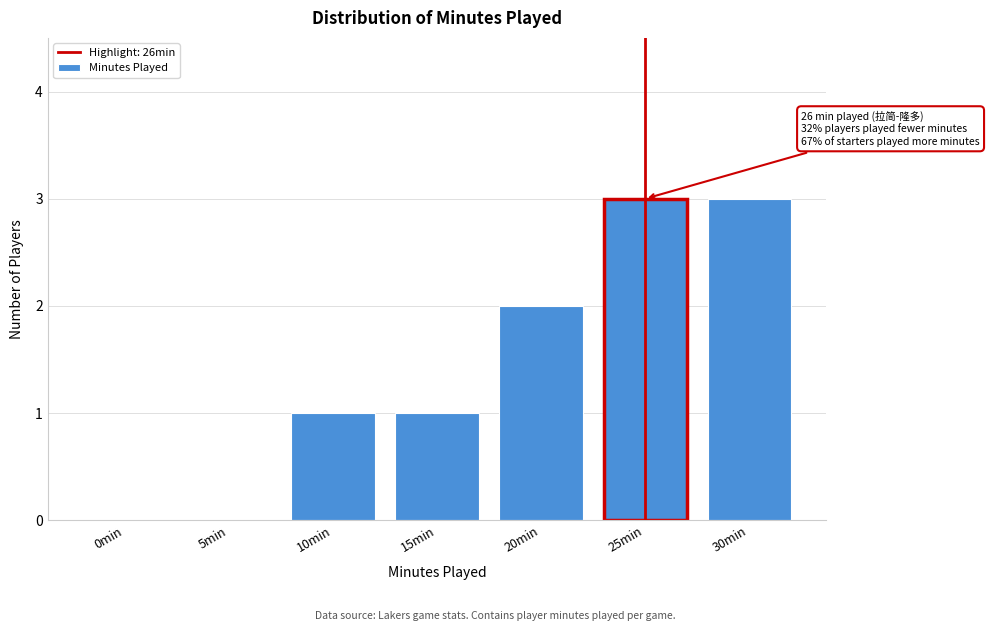

Reading left to right, list all the values displayed in this chart.

0min=0	5min=0	10min=1	15min=1	20min=2	25min=3	30min=3